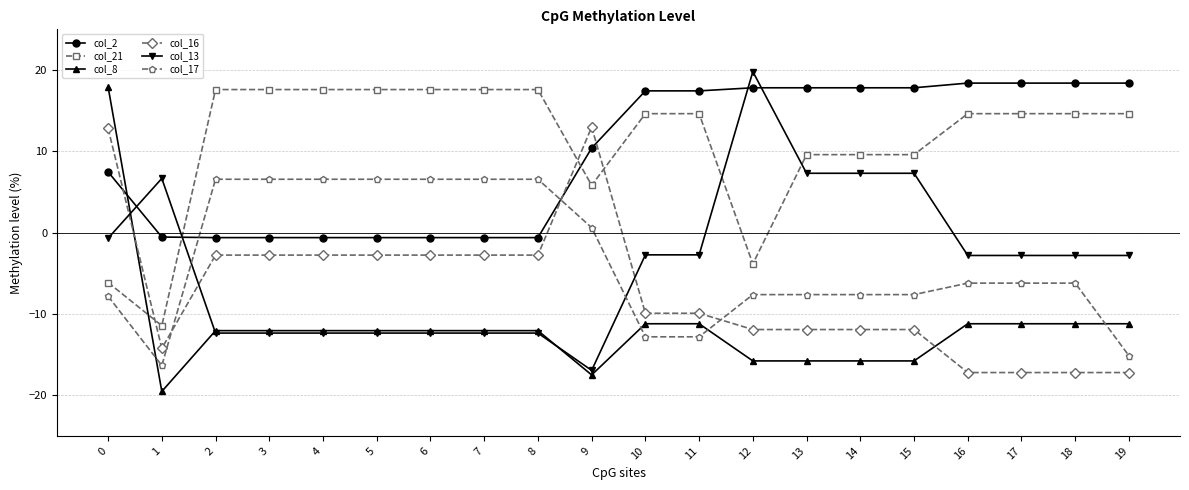

Where do col_13 and col_21 first cross each other?

1 and 2